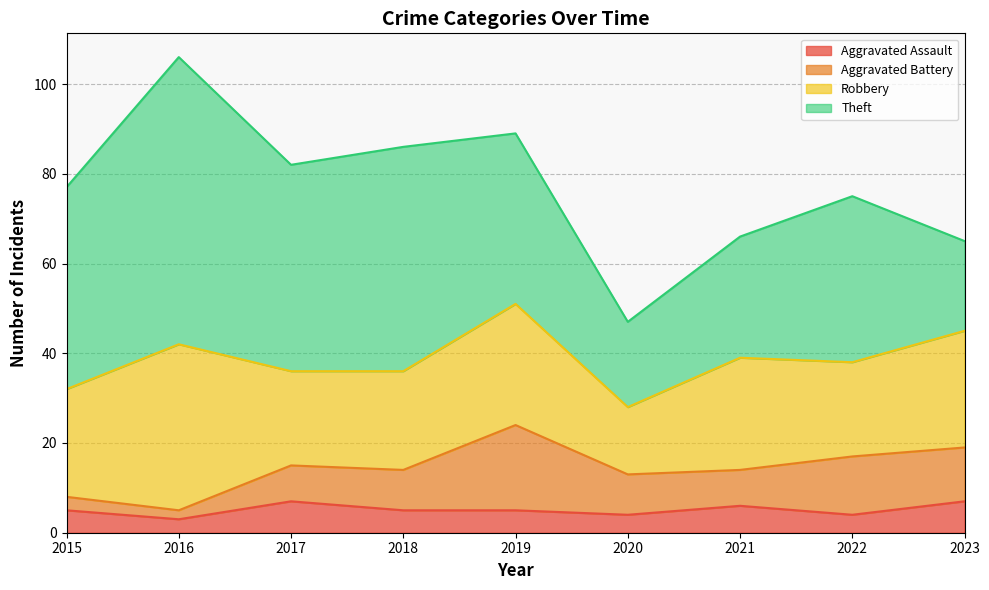

What is the difference between the Aggravated Assault values at 2023 and 2018?

2